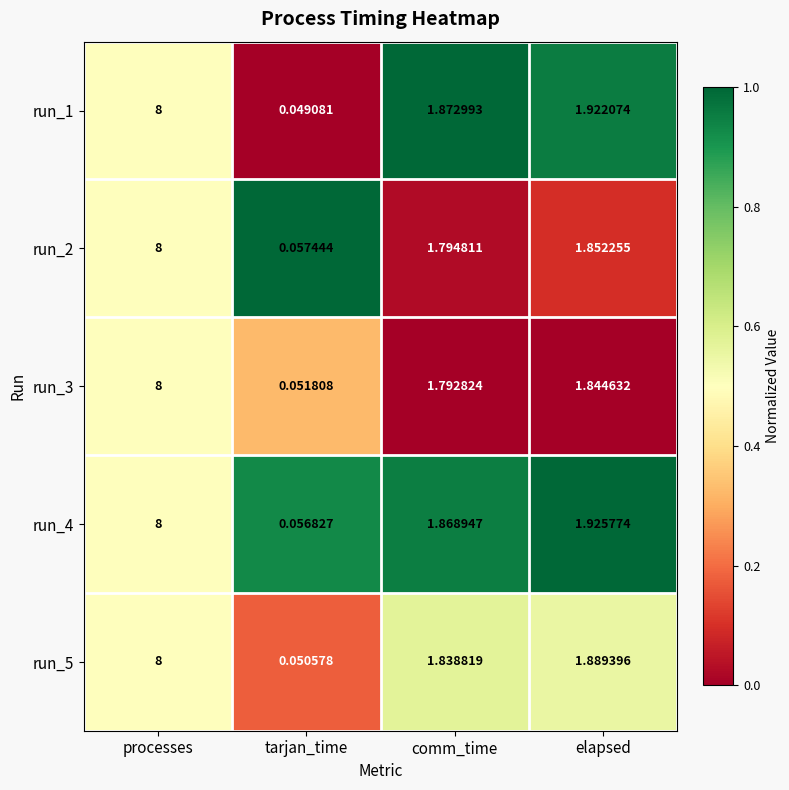

At which category is the sum across all series the highest?

processes